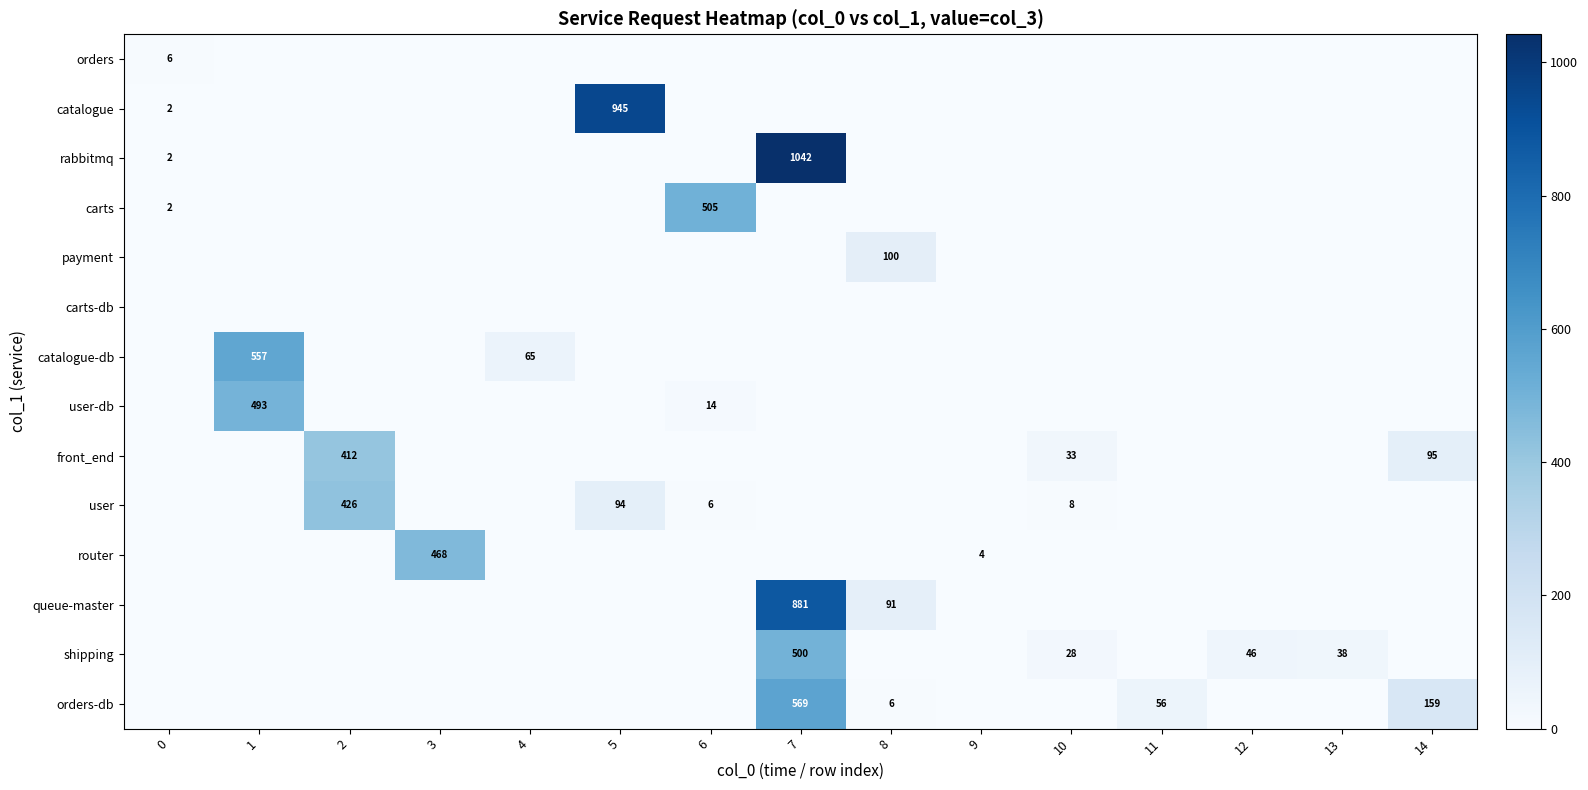

What is the spread (max minus min) of values at 9?

4